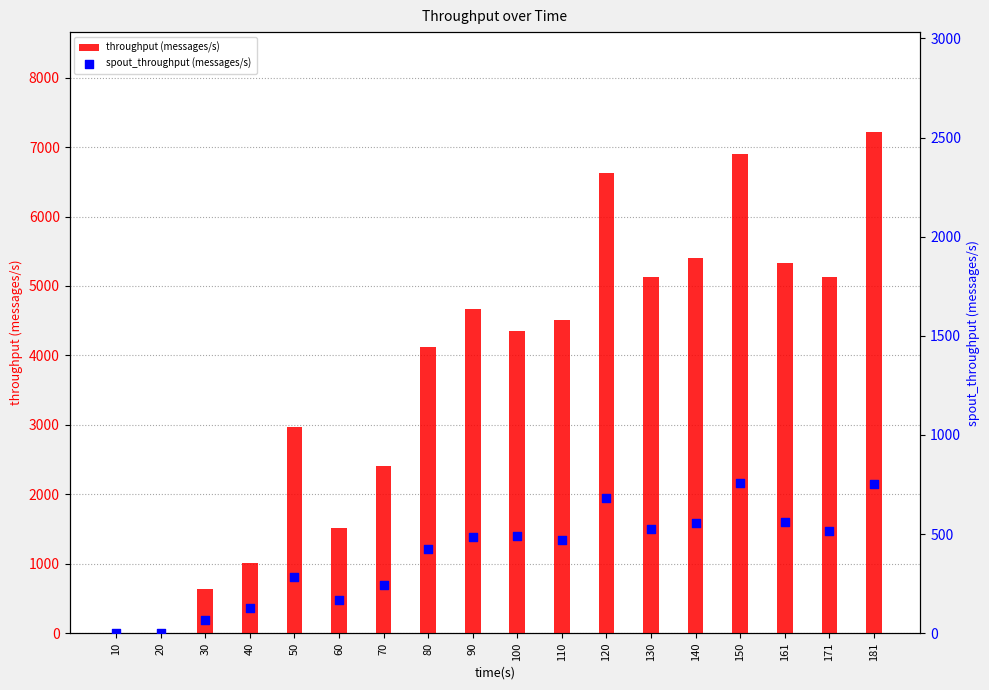

Is the value of spout_throughput (messages/s) at 10 greater than the value of throughput (messages/s) at 110?

No